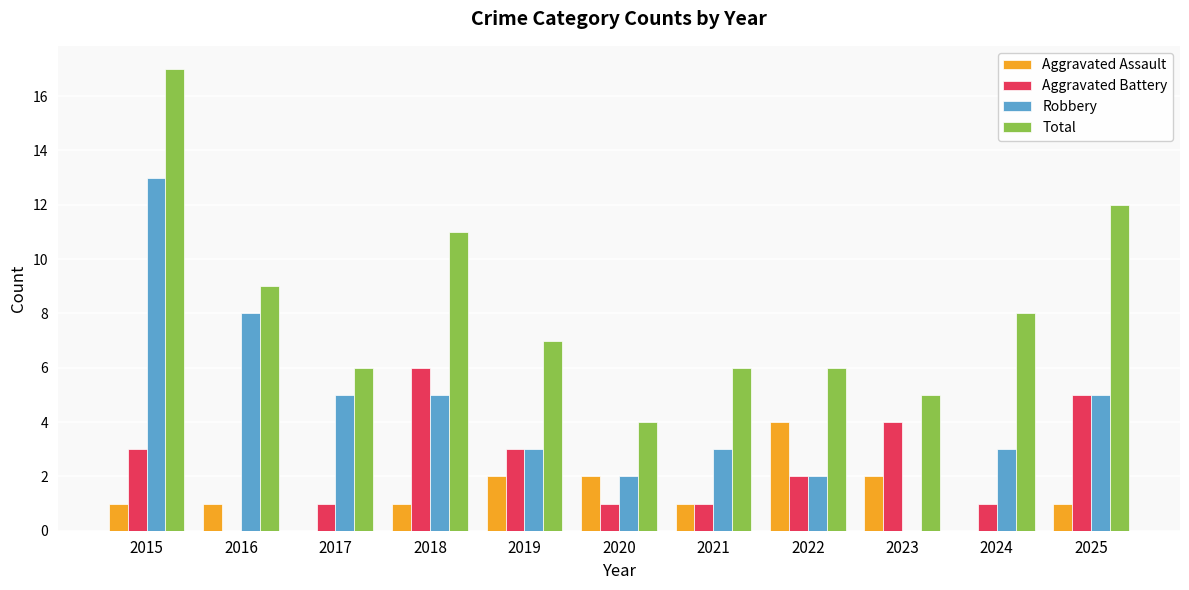

What value does the Aggravated Assault series have at 2019?

2